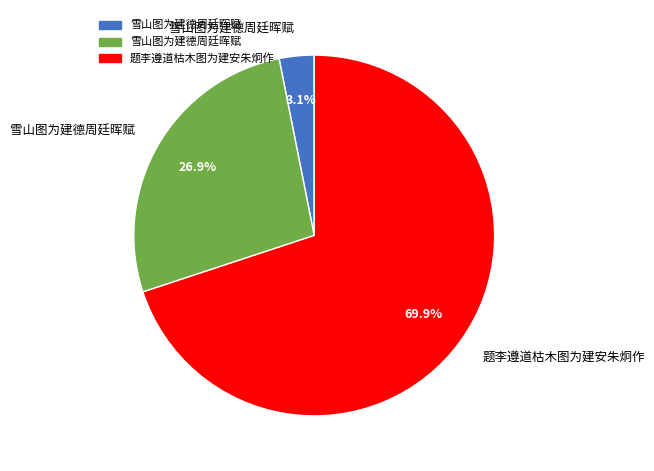

Does any single category account for the majority?

Yes